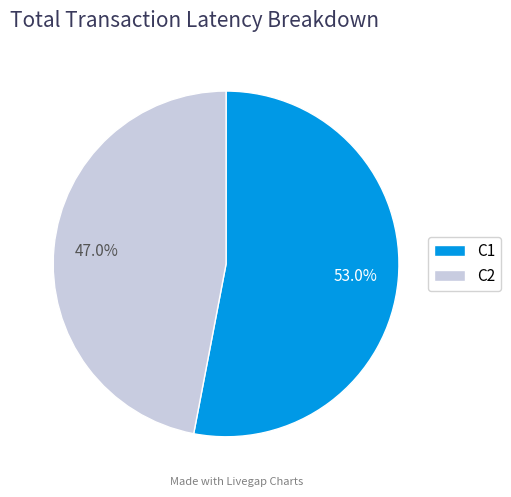

What is the smallest slice in the pie chart?

C2